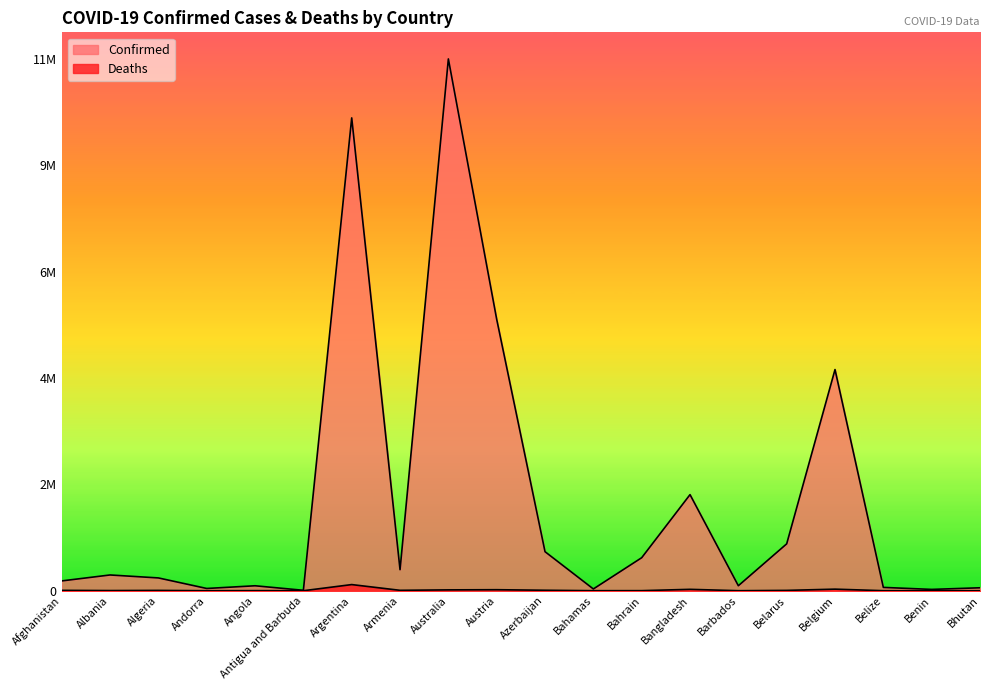

What is the label of the 9th point from the left?

Australia